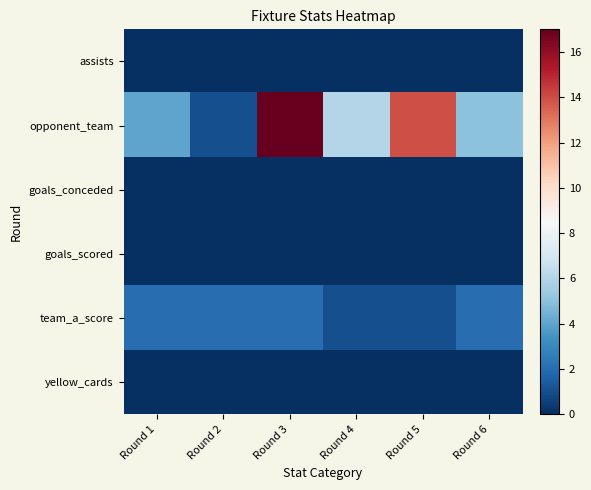

Reading right to left, transcribe all the data shown in this chart.

assists: Round 6=0	Round 5=0	Round 4=0	Round 3=0	Round 2=0	Round 1=0
opponent_team: Round 6=5	Round 5=14	Round 4=6	Round 3=17	Round 2=1	Round 1=4
goals_conceded: Round 6=0	Round 5=0	Round 4=0	Round 3=0	Round 2=0	Round 1=0
goals_scored: Round 6=0	Round 5=0	Round 4=0	Round 3=0	Round 2=0	Round 1=0
team_a_score: Round 6=2	Round 5=1	Round 4=1	Round 3=2	Round 2=2	Round 1=2
yellow_cards: Round 6=0	Round 5=0	Round 4=0	Round 3=0	Round 2=0	Round 1=0